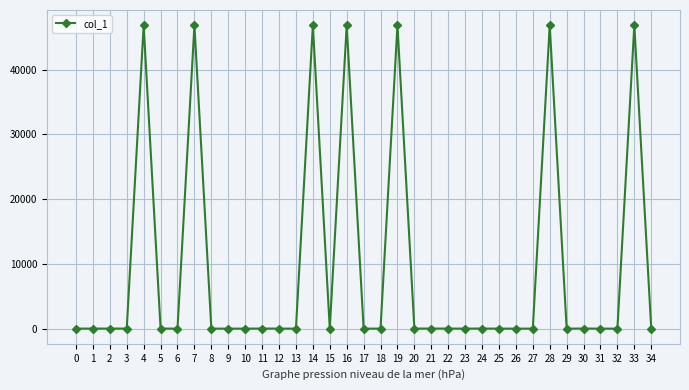

What is the difference between the second highest and minimum values?

46839